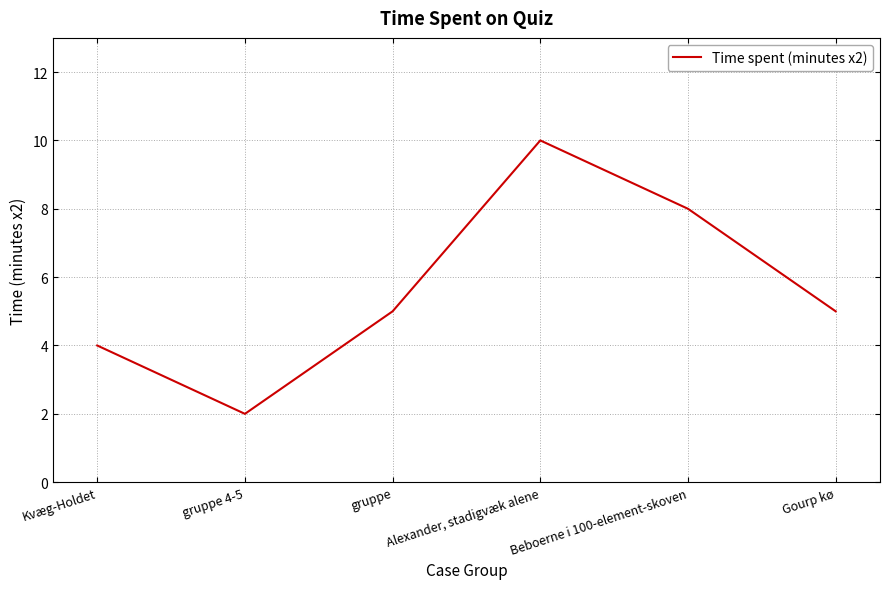

Is it true that the value at Alexander, stadigvæk alene is 4?

False